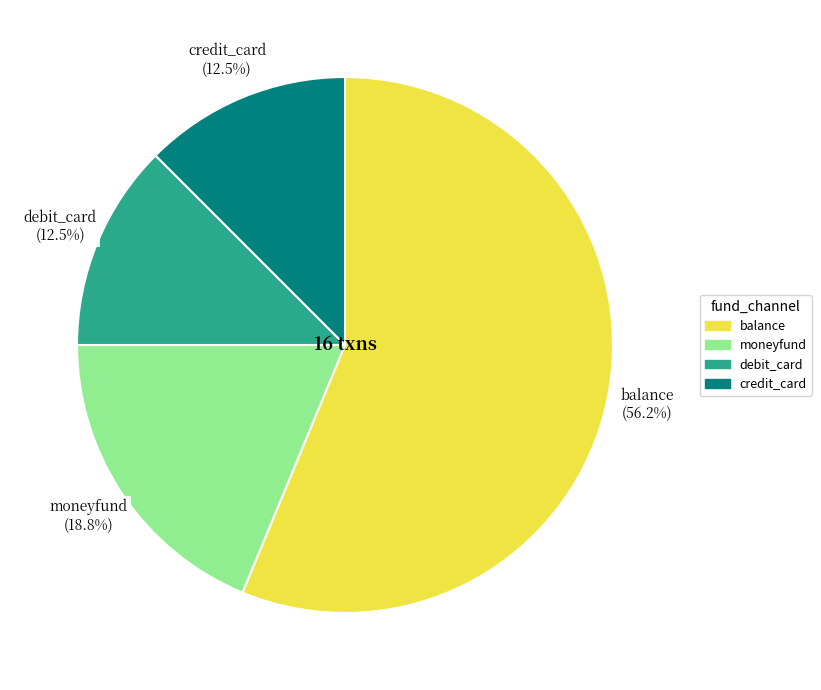

The balance slice represents 56% of the pie. True or false?

True